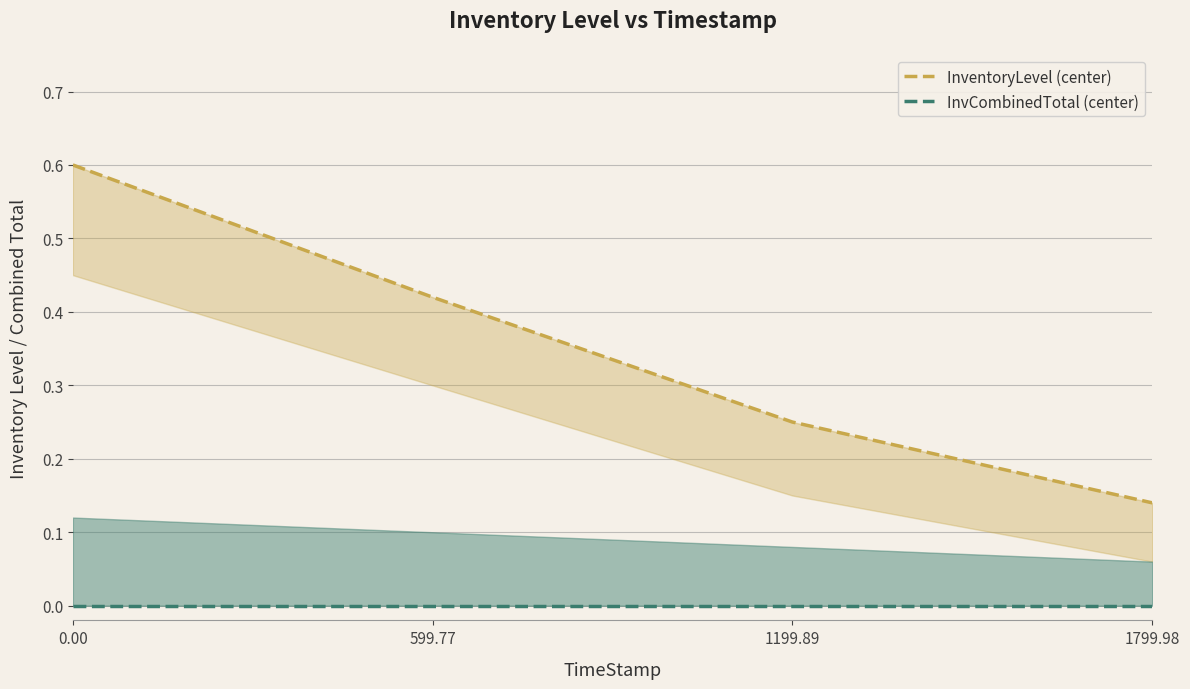

Rank the series by their average value, from lowest to highest.

InvCombinedTotal (center), InventoryLevel (center)